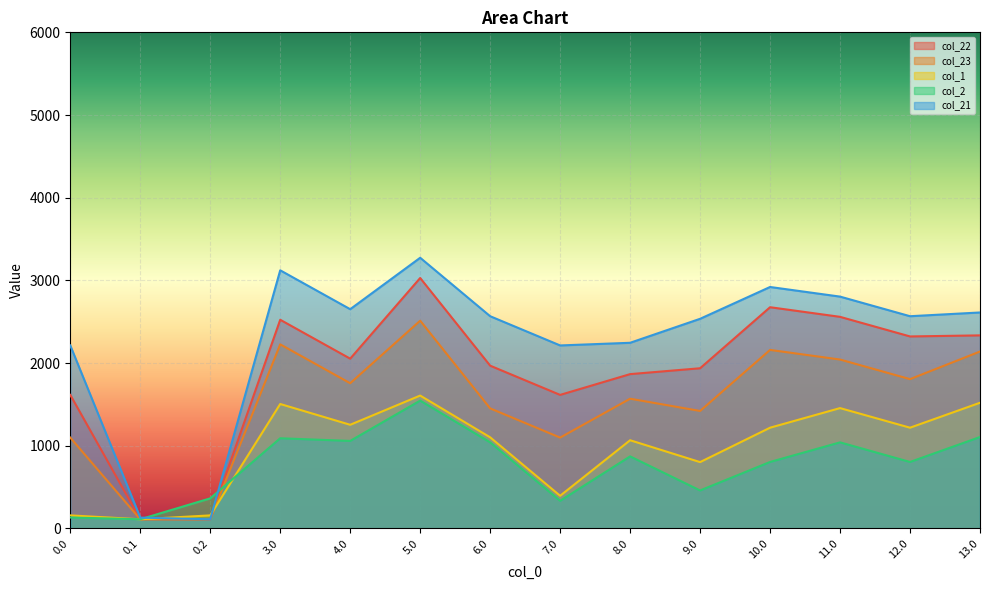

What is the label of the 14th point from the left?

13.0